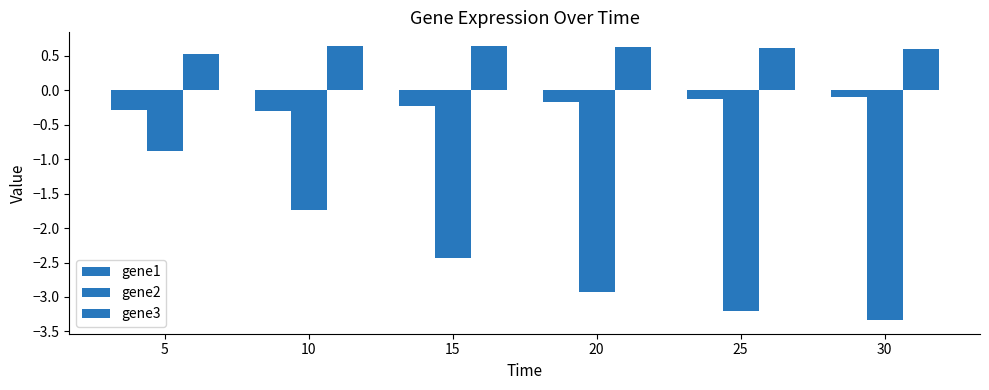

How many bars are there in total?

18